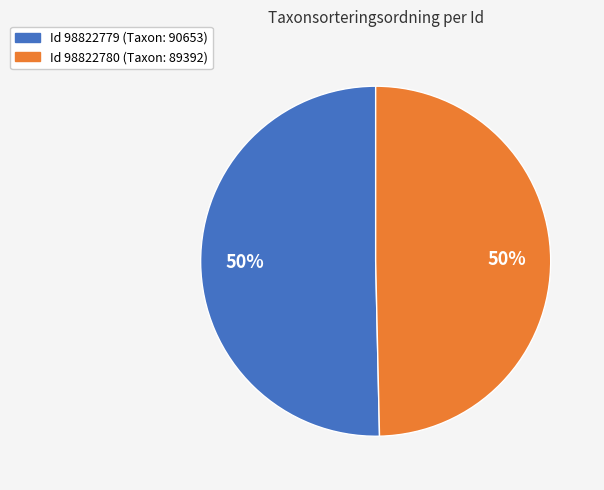

To the nearest percent, what is the average slice percentage?

50%